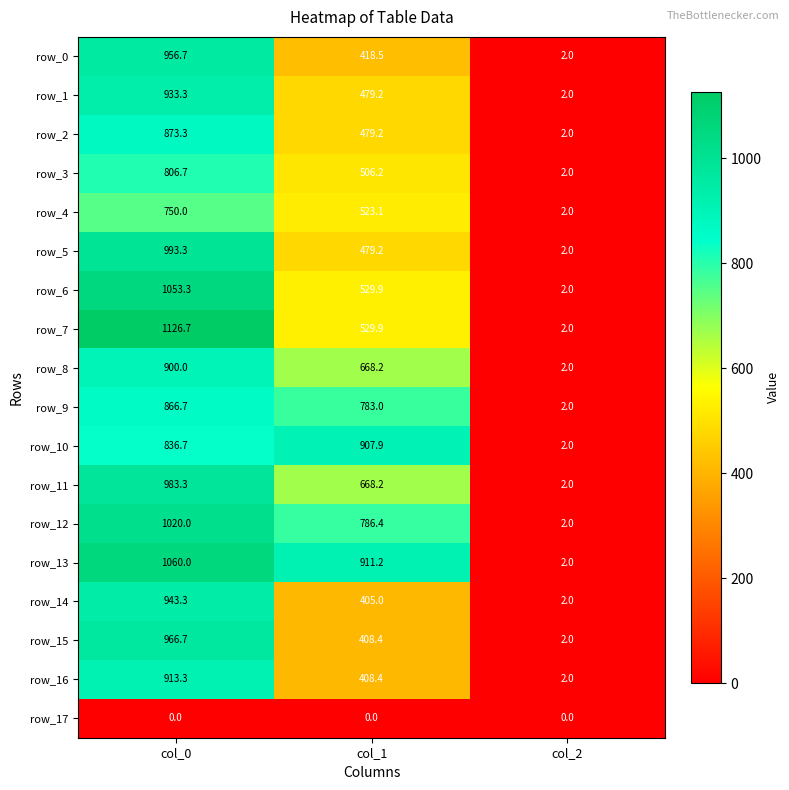

True or false: row_4 has a value of 211.4 at col_1.

False